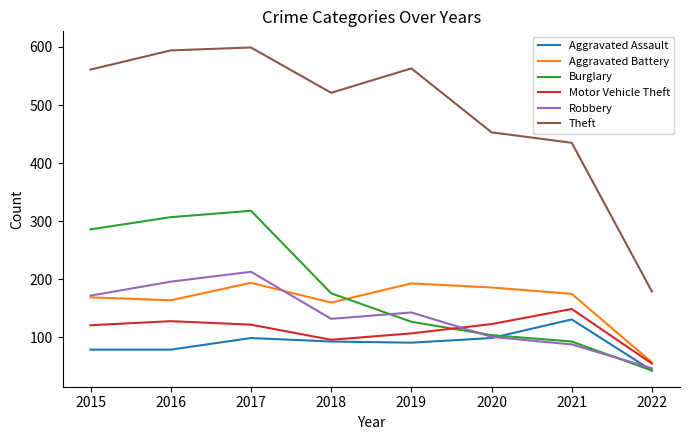

What is the total value across all series at 2021?

1071